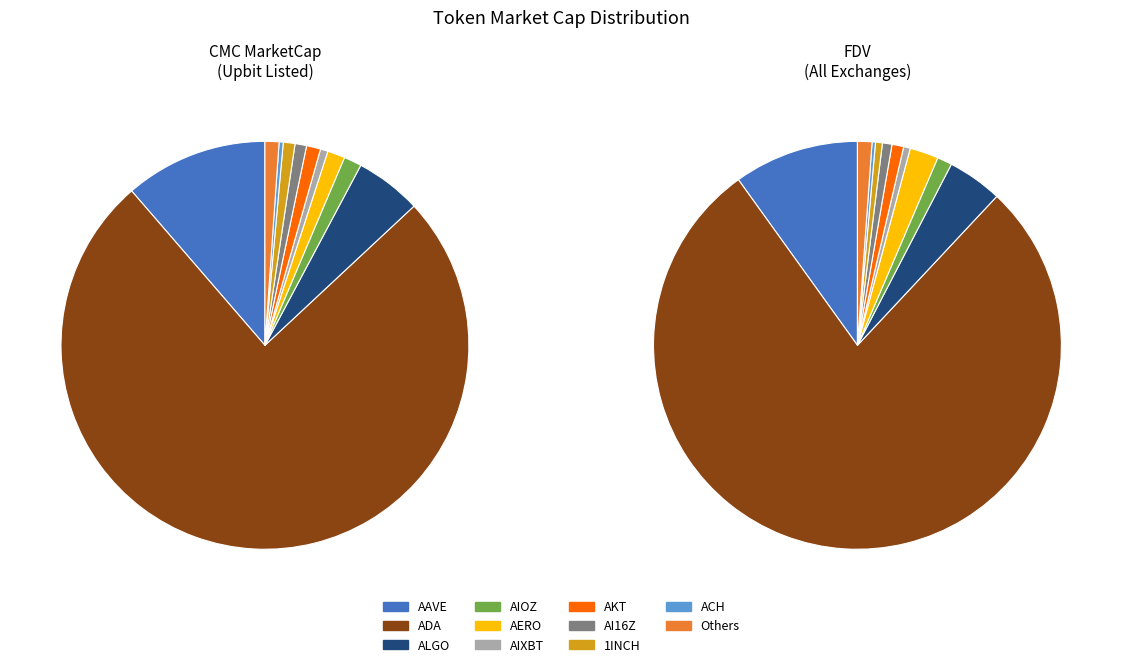

To the nearest percent, what percentage of the pie is AIOZ?

1%